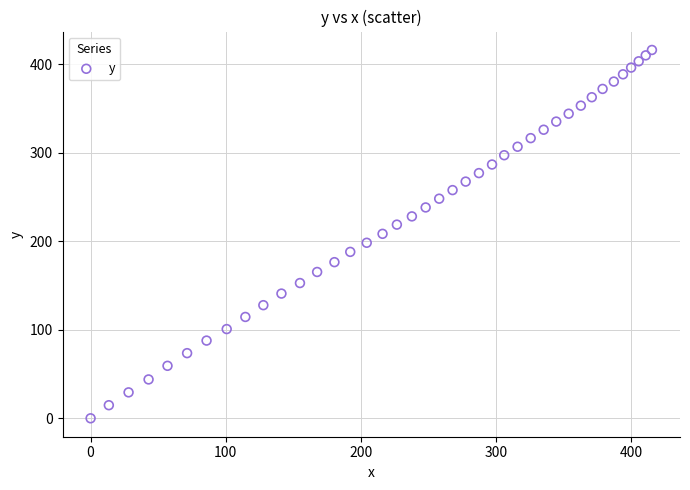

What is the range of Y values (max minus min)?

416.1